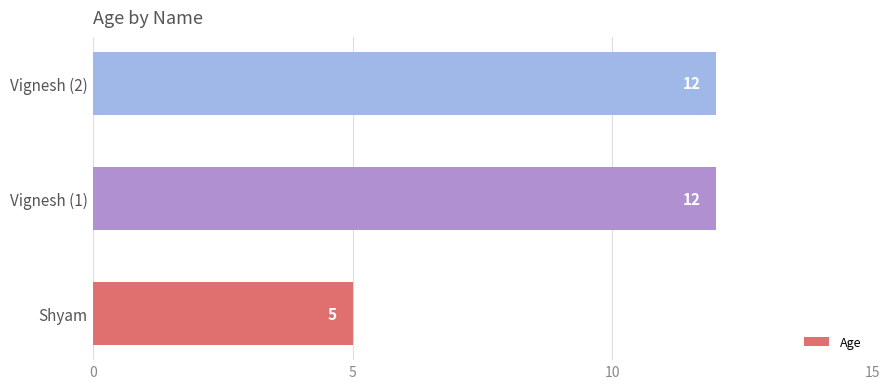

What is the sum of all values?

29